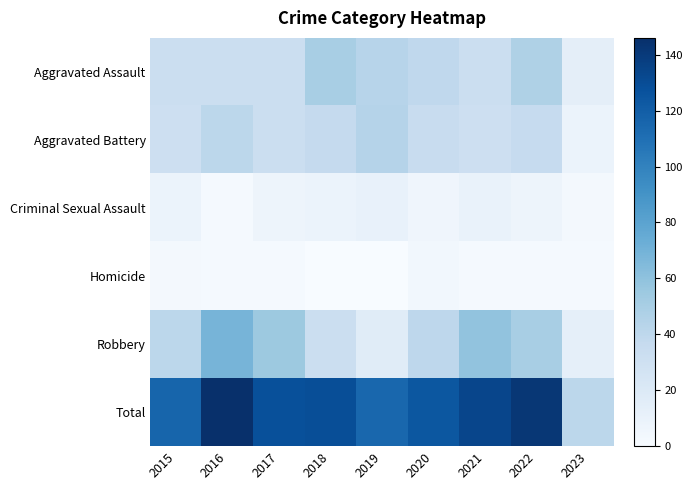

Between 2023 and 2019, which is larger?

2019